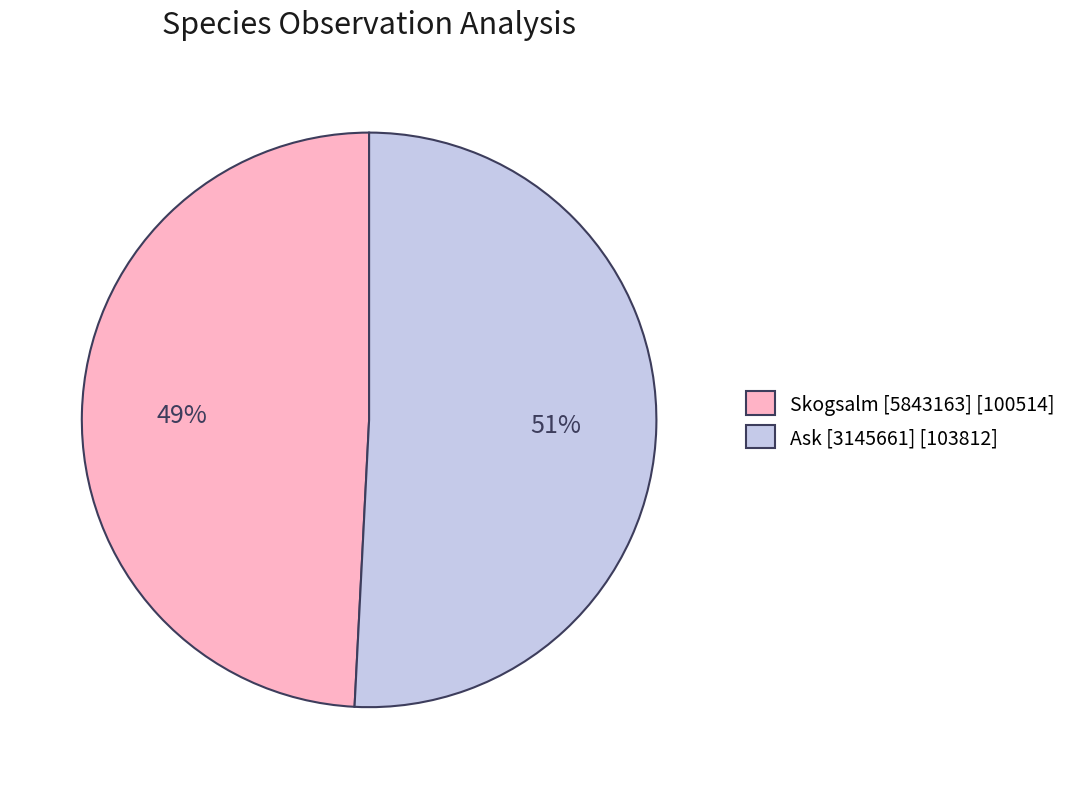

To the nearest percent, what portion does Ask [3145661] represent?

51%